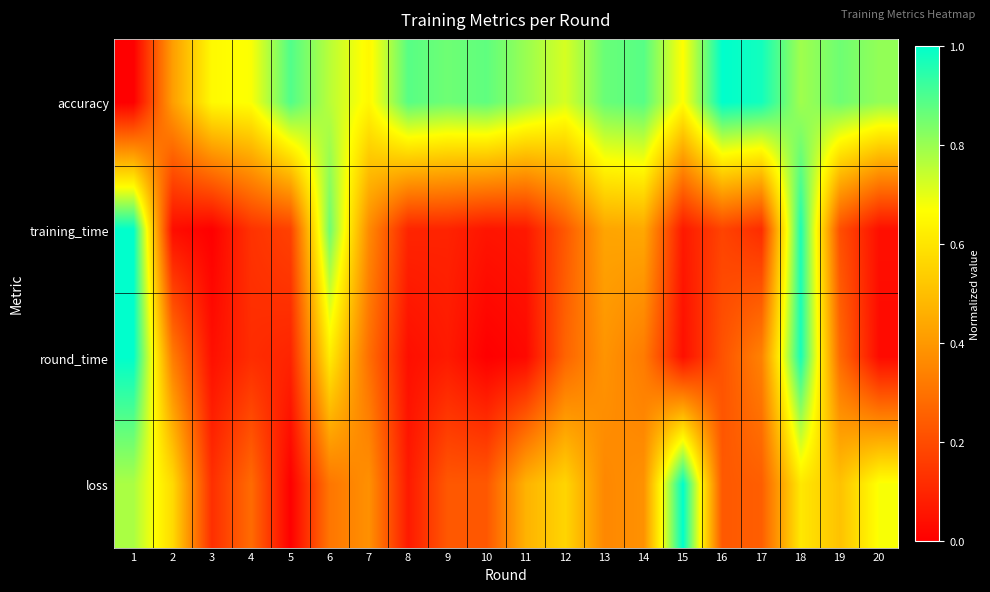

At 7, list the series in order from smallest to largest.

round_time, training_time, loss, accuracy